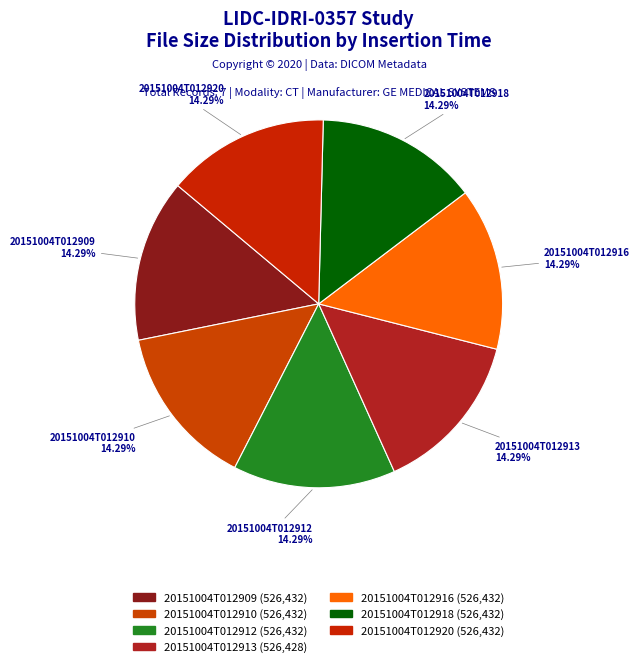

Which slice is the largest?

20151004T012909